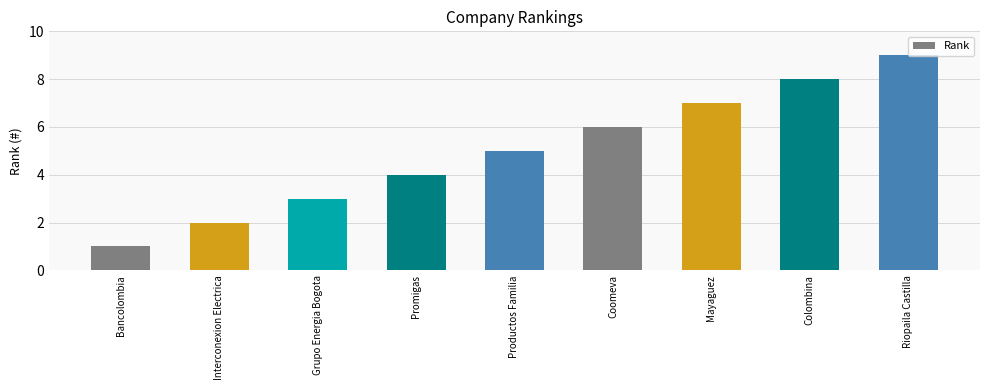

Are the bars grouped side by side (vs. stacked)?

No